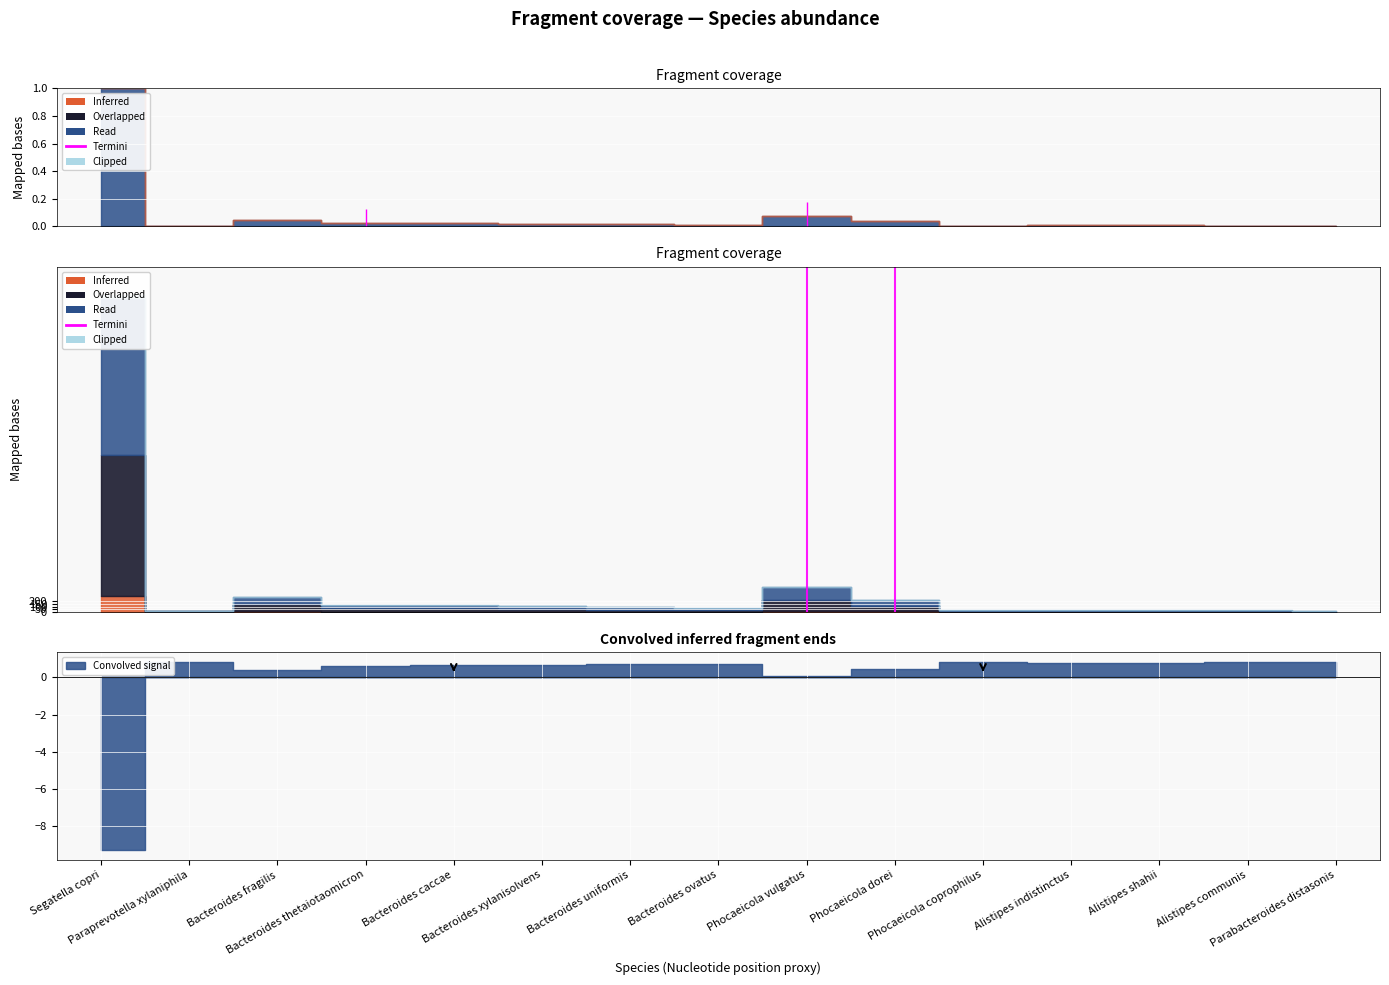

How many lines are shown in the chart?

1